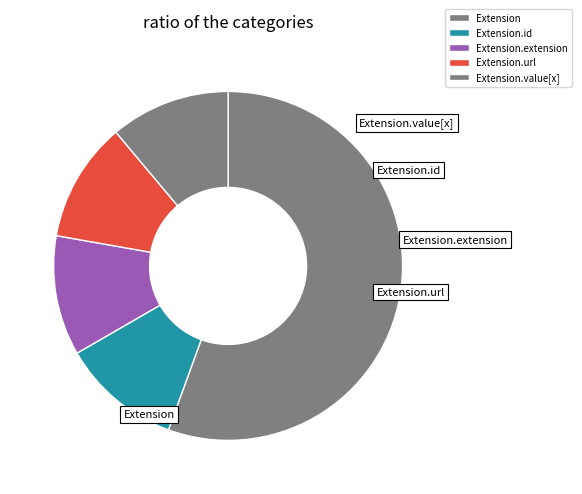

Is it true that Extension.value[x] is 0% of the pie?

True